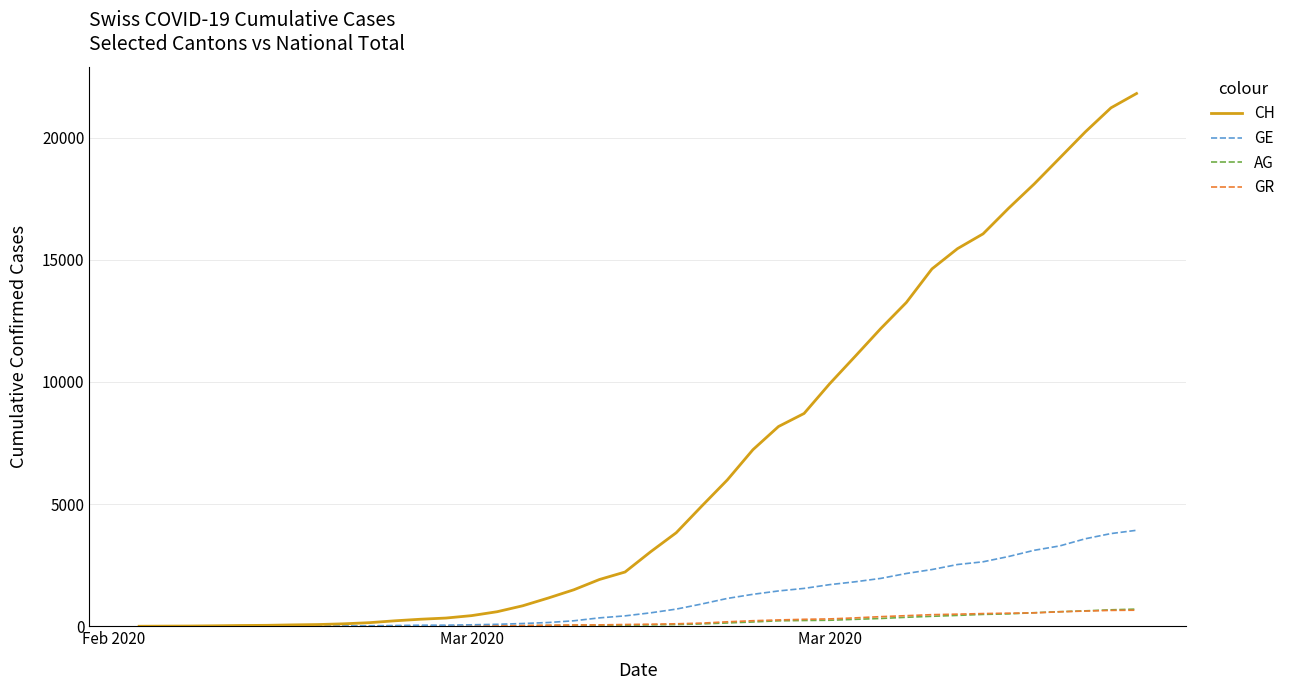

How many lines are shown in the chart?

4